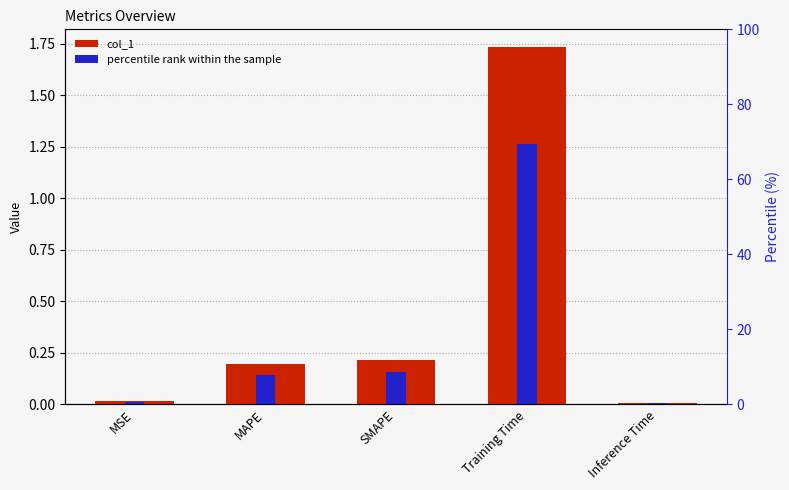

Rank the series by their maximum value, from highest to lowest.

percentile rank within the sample, col_1